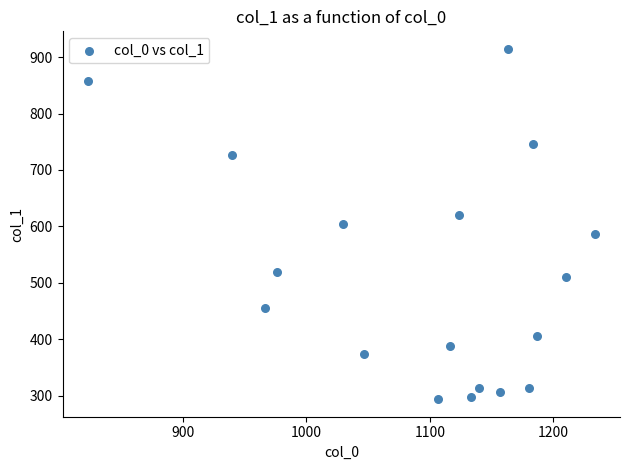

What is the range of Y values (max minus min)?

621.0